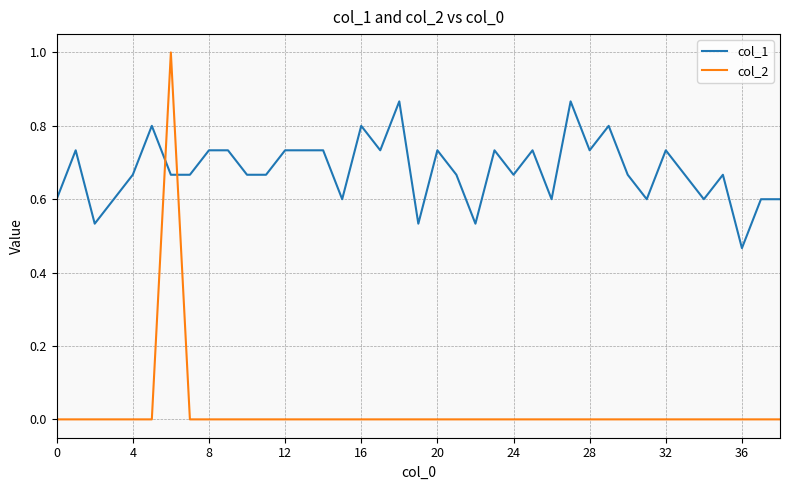

True or false: col_1 has more than 2 points higher than both neighbors.

True